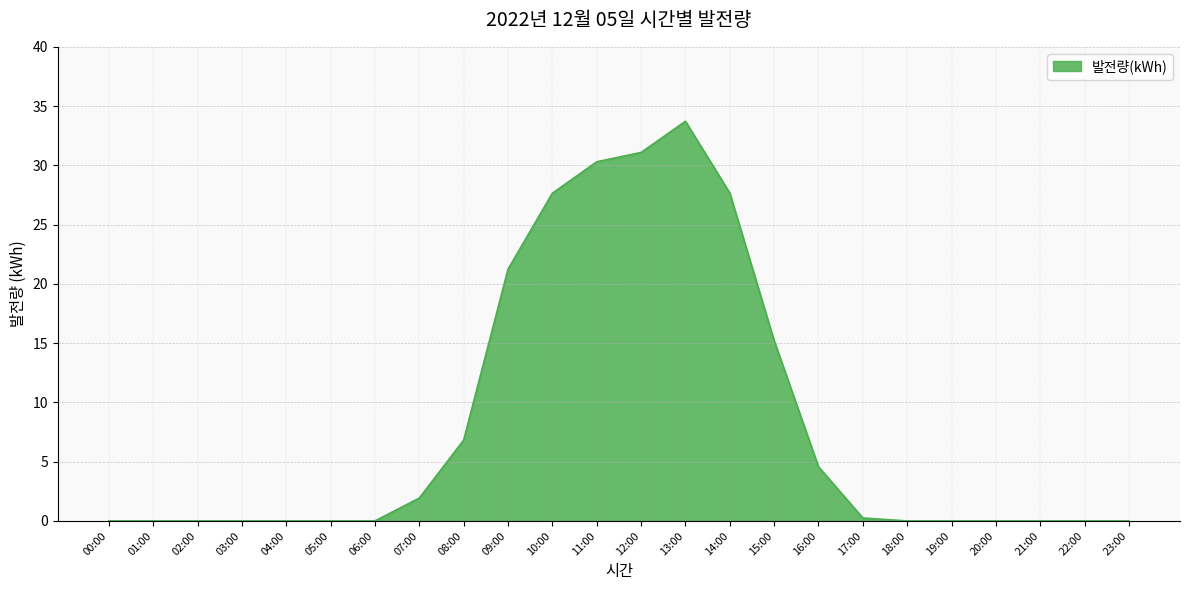

At which label is the value closest to 16?

15:00